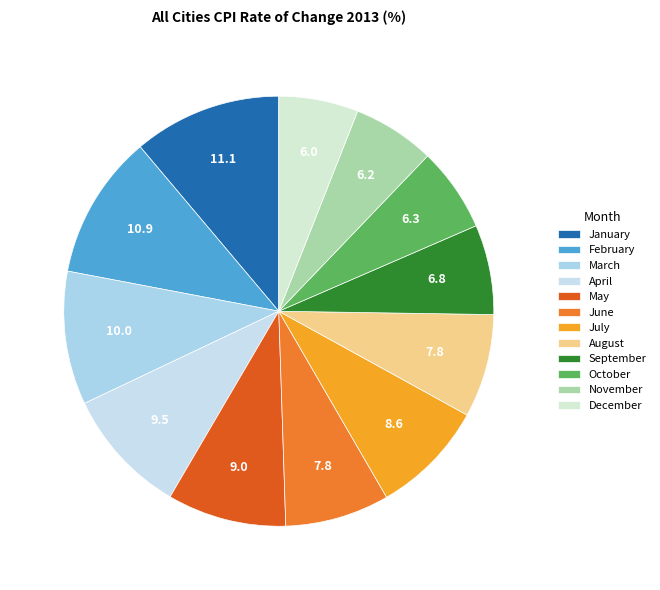

What percentage is the May slice, to the nearest percent?

9%